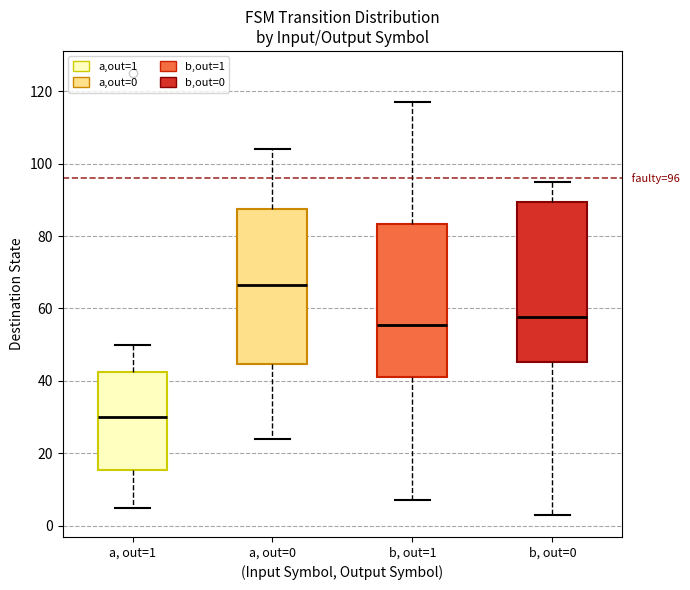

Which box's median line is the lowest?

a, out=1